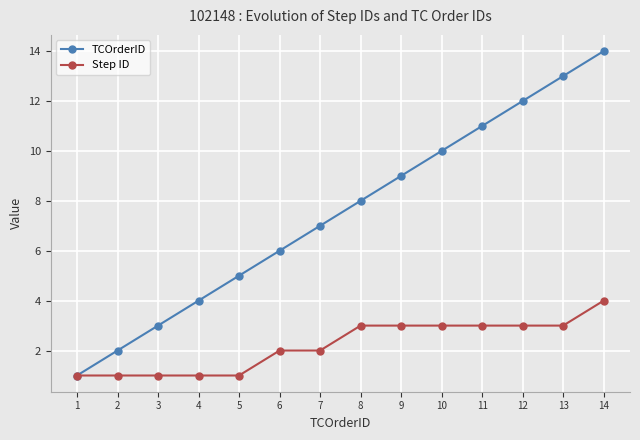

Is it true that TCOrderID equals 11 at 11?

True